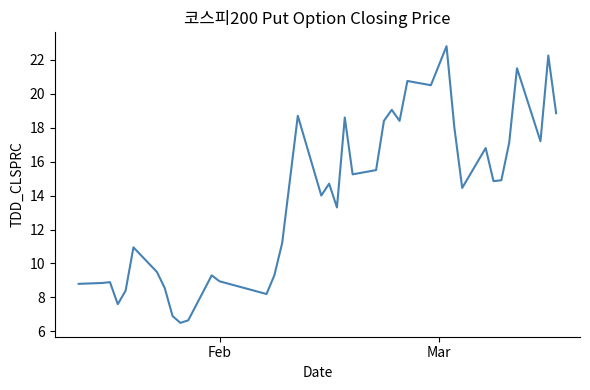

What is the difference between the maximum and minimum values?

16.3